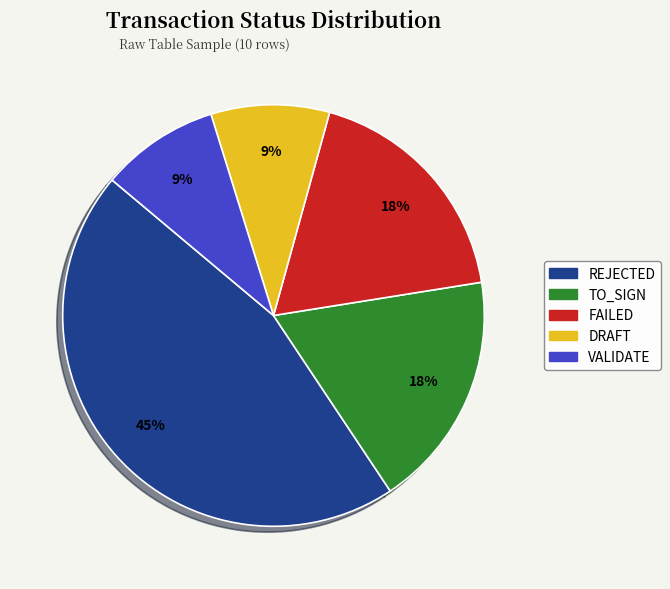

Count the number of slices in the pie.

5